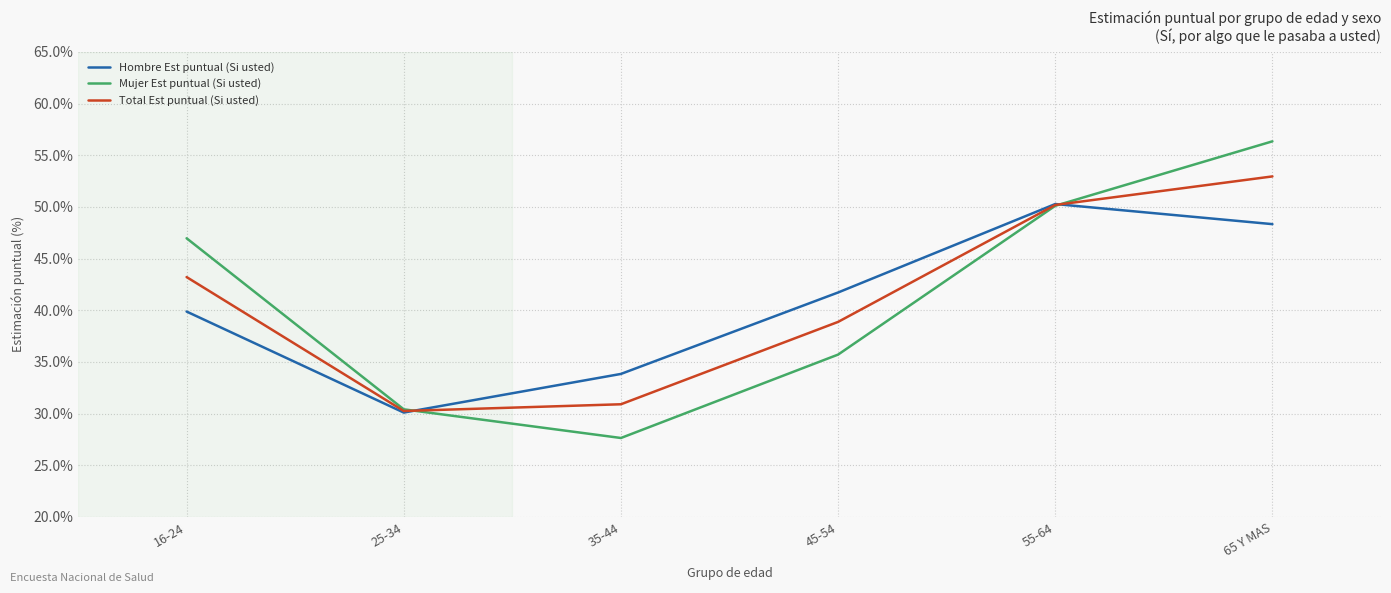

What is the label of the 6th point from the left?

65 Y MAS